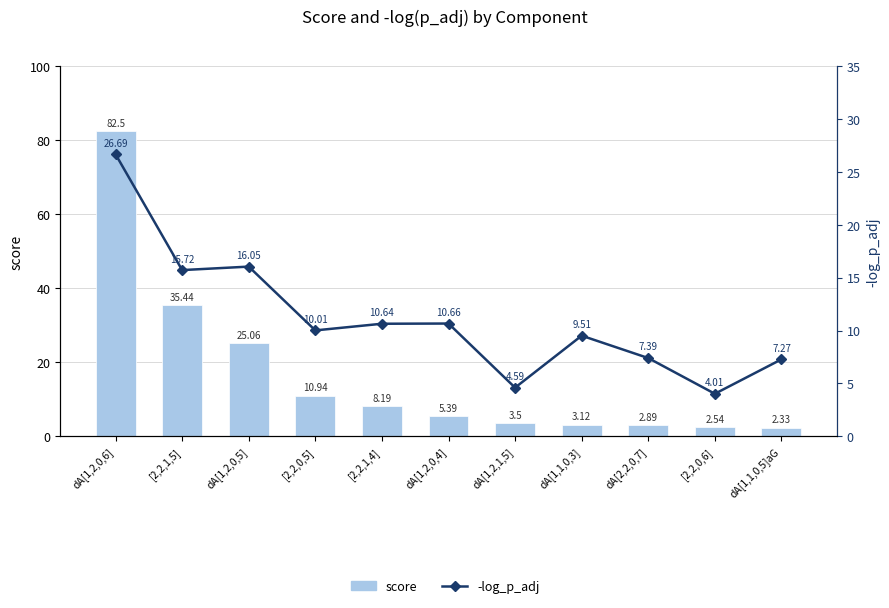

What is the label of the 7th bar from the right?

[2,2,1,4]